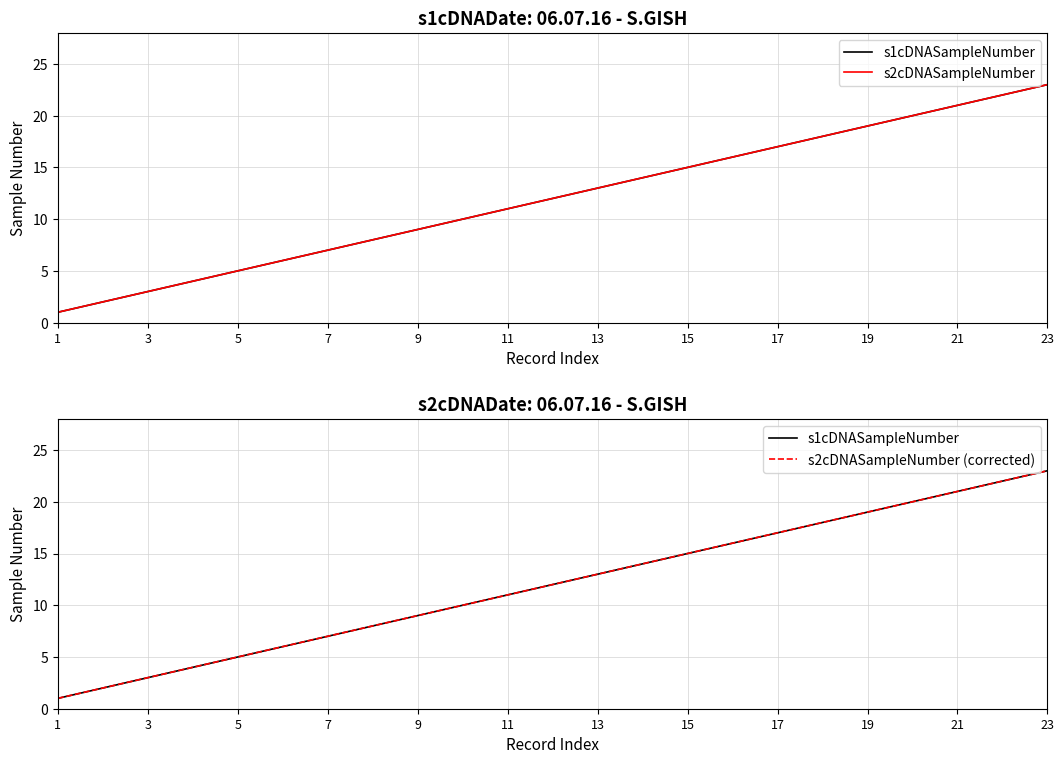

What is the smallest value displayed?

1